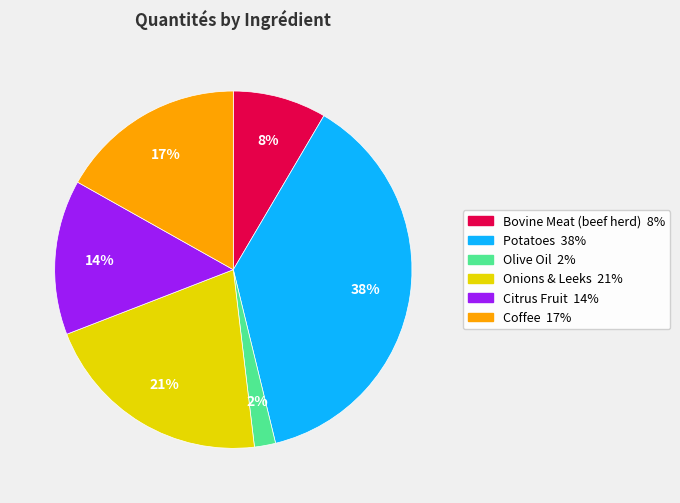

To the nearest percent, what is the combined percentage of Potatoes and Bovine Meat (beef herd)?

46%